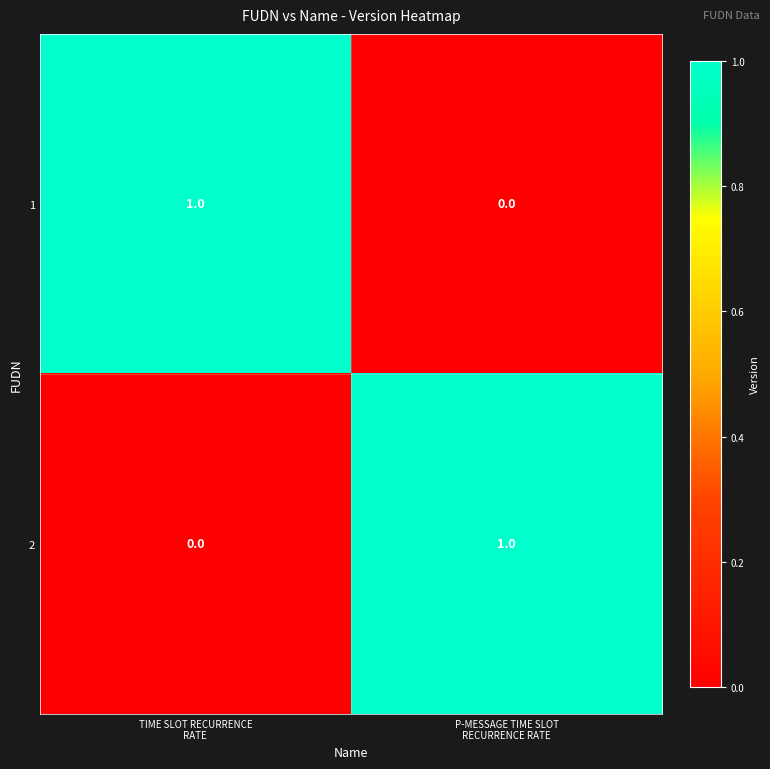

Reading right to left, transcribe all the data shown in this chart.

1: 0	1
2: 1	0